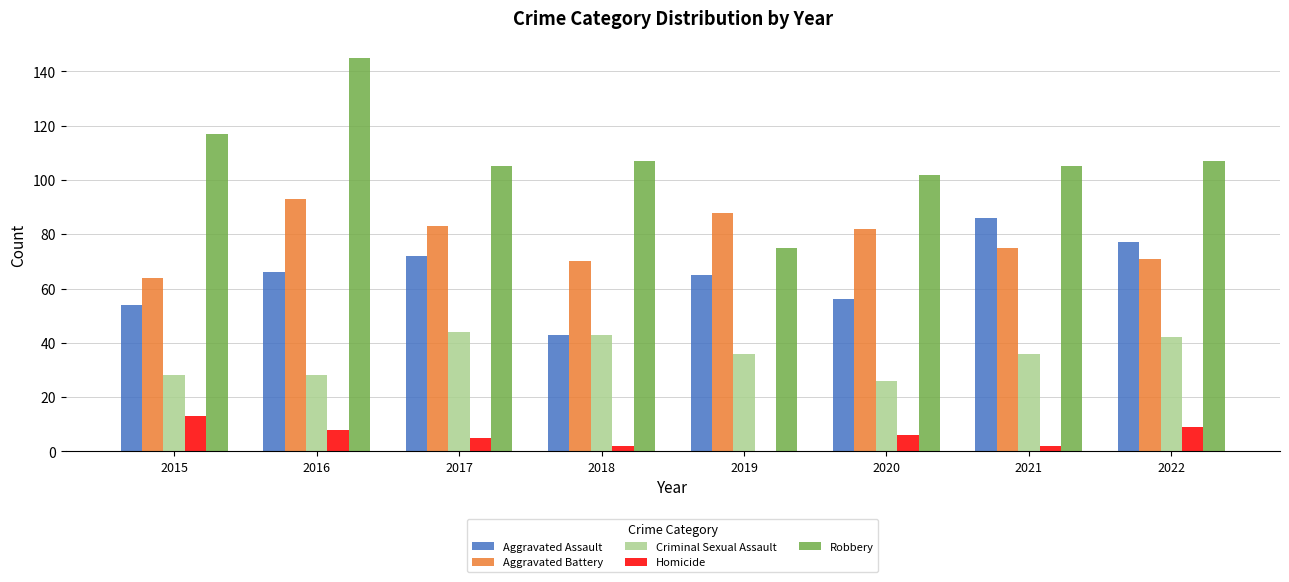

How many groups of bars are there?

8